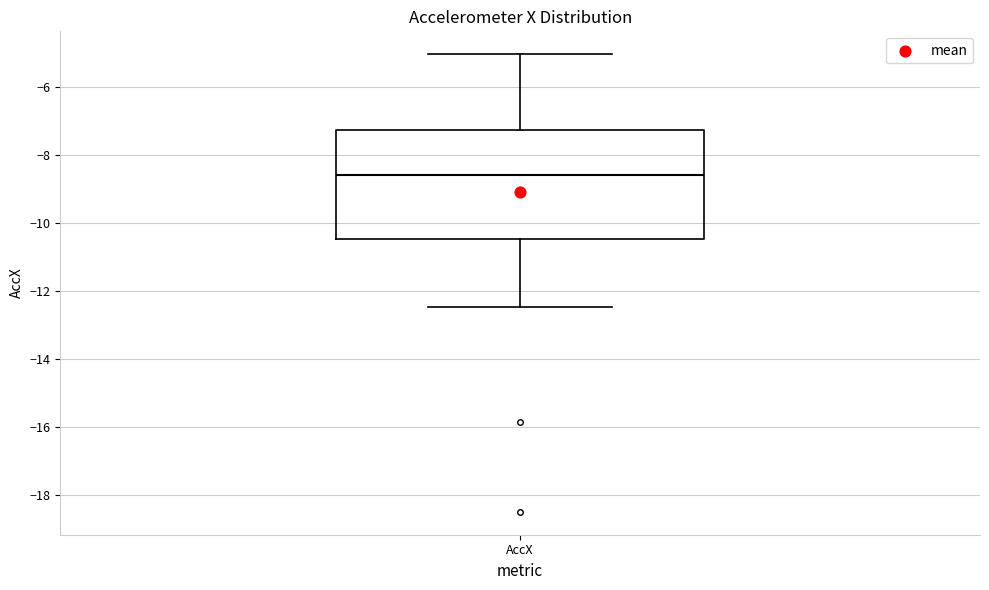

Where is the lower edge of the box for AccX on the y-axis? The values are not printed on the chart, so give them approximately, as read against the axis.

-10.4